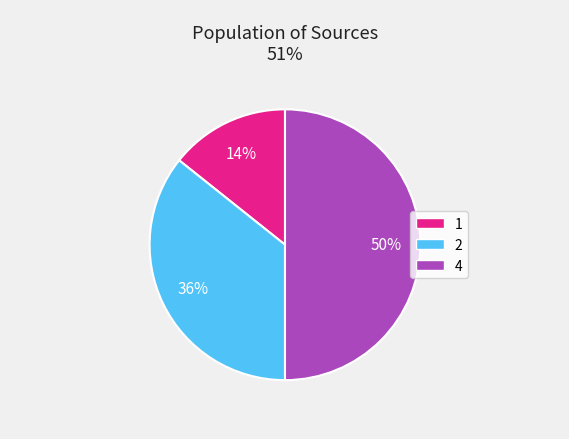

To the nearest percent, what is the combined percentage of 4 and 2?

86%